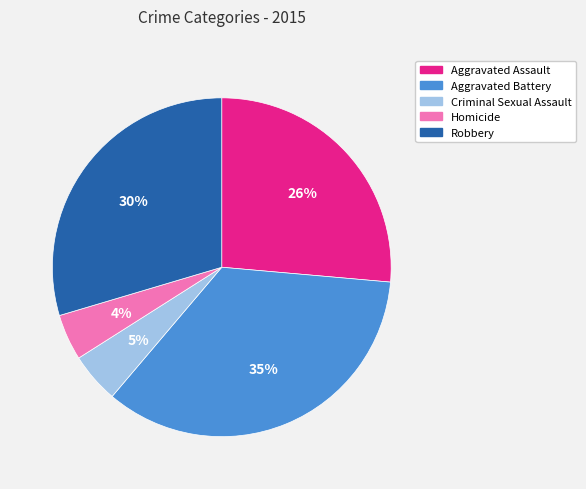

Is the sum of Homicide and Robbery greater than half?

No